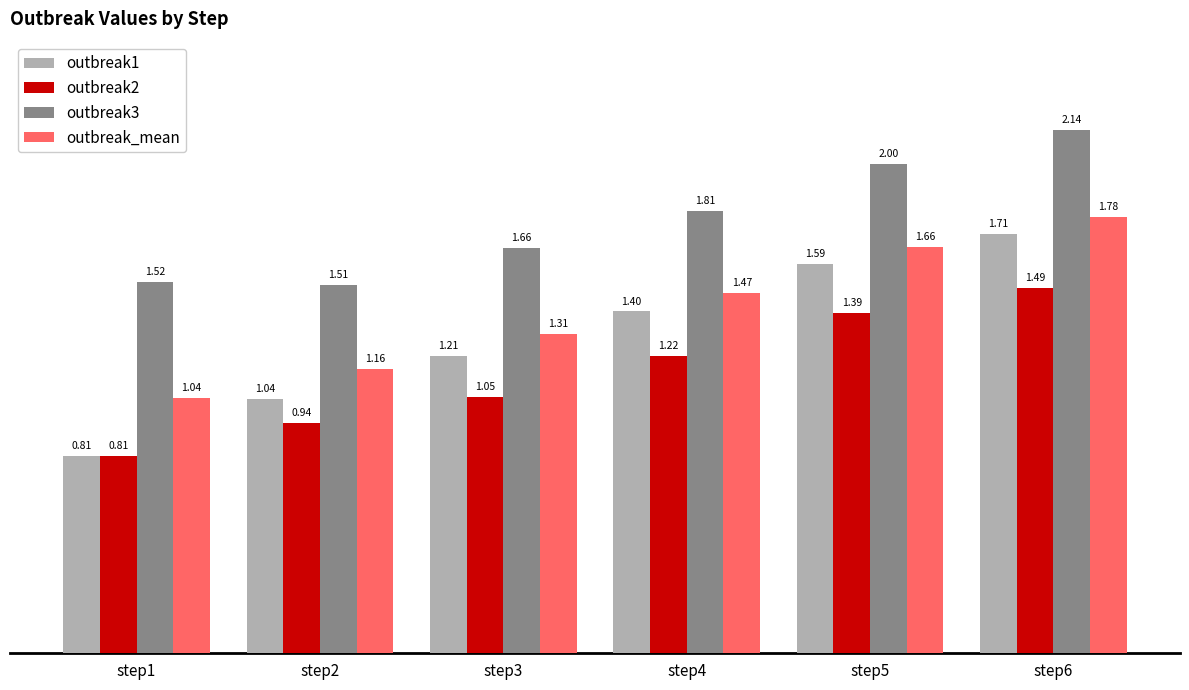

The value of outbreak2 at step5 is 1.4. True or false?

True